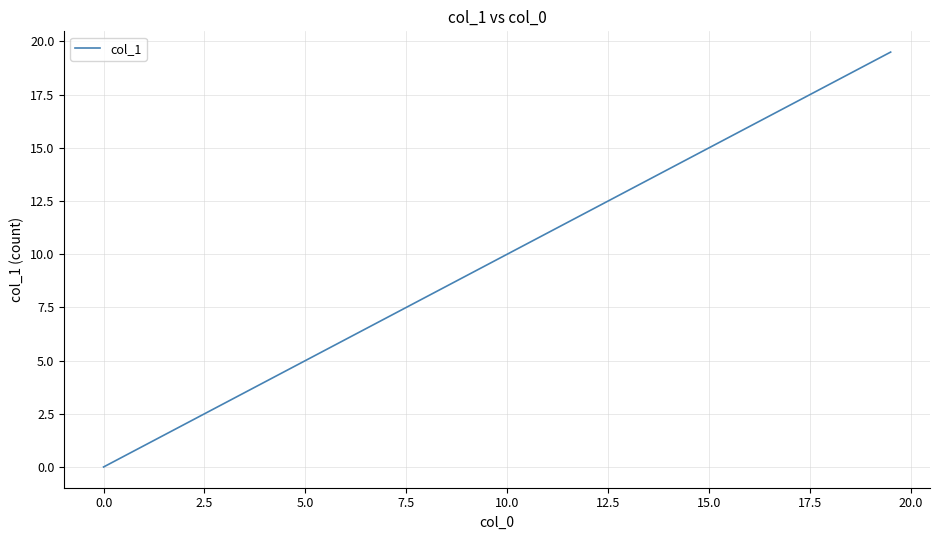

What is the difference between the maximum and minimum values?

19.5